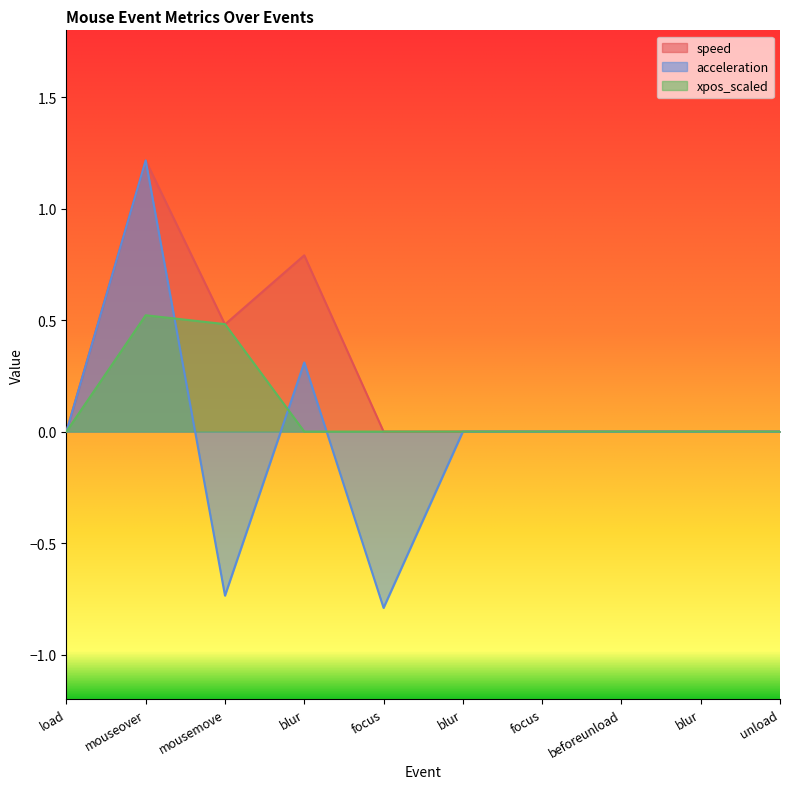

What are all the series names shown in the legend?

speed, acceleration, xpos_scaled